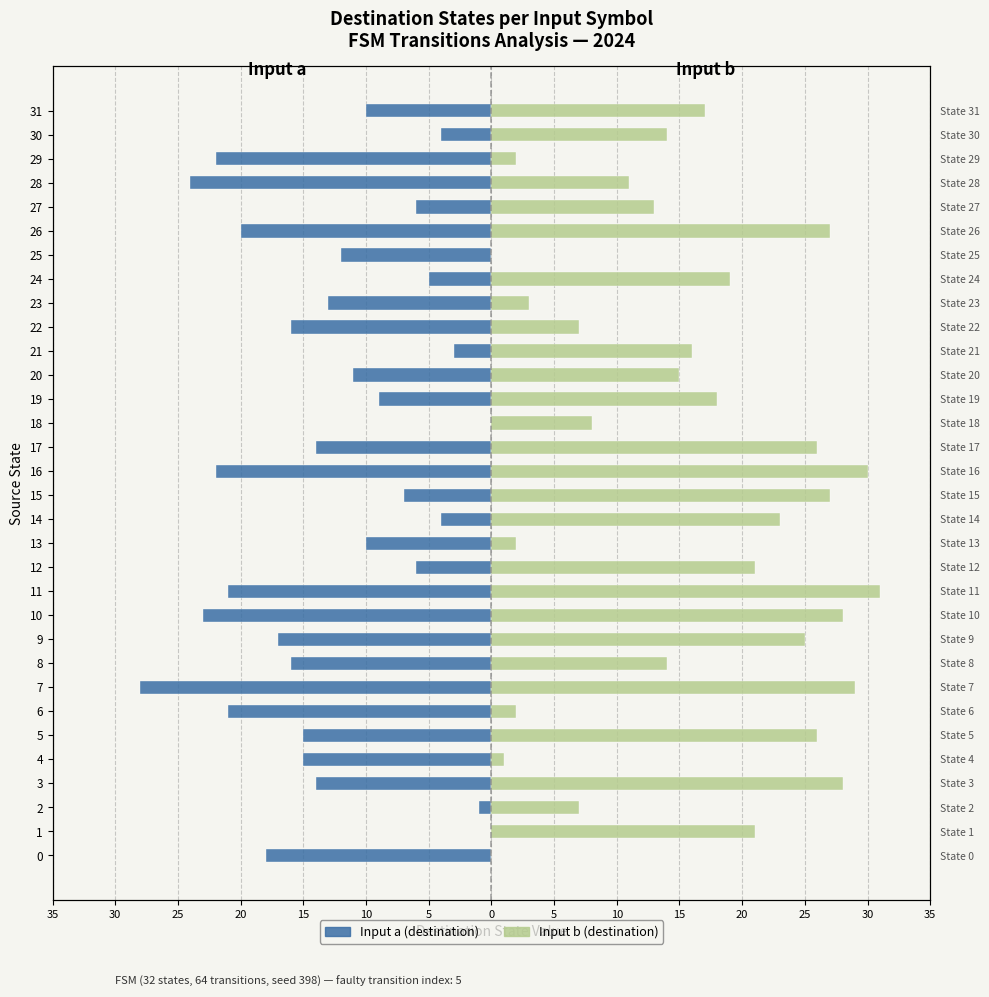

Does the chart contain any negative values?

Yes